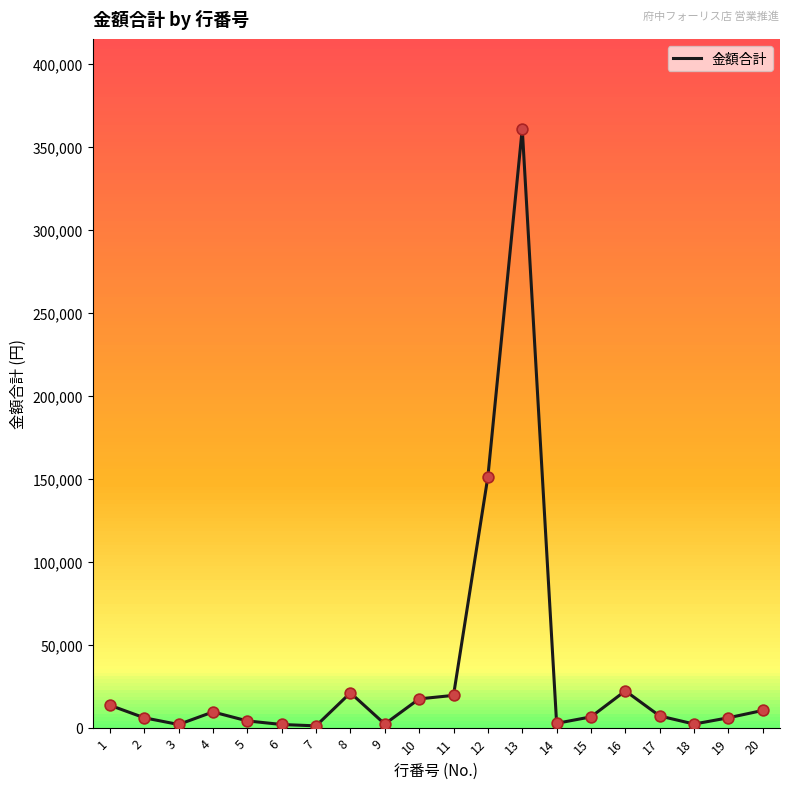

What is the ratio of the value at 18 to the value at 14?

0.8